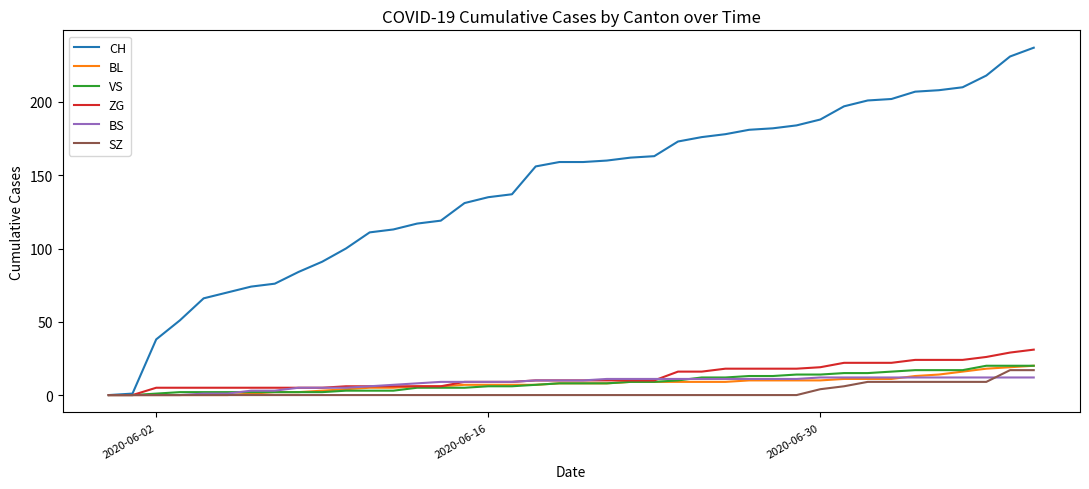

Which series has the largest total across all categories?

CH